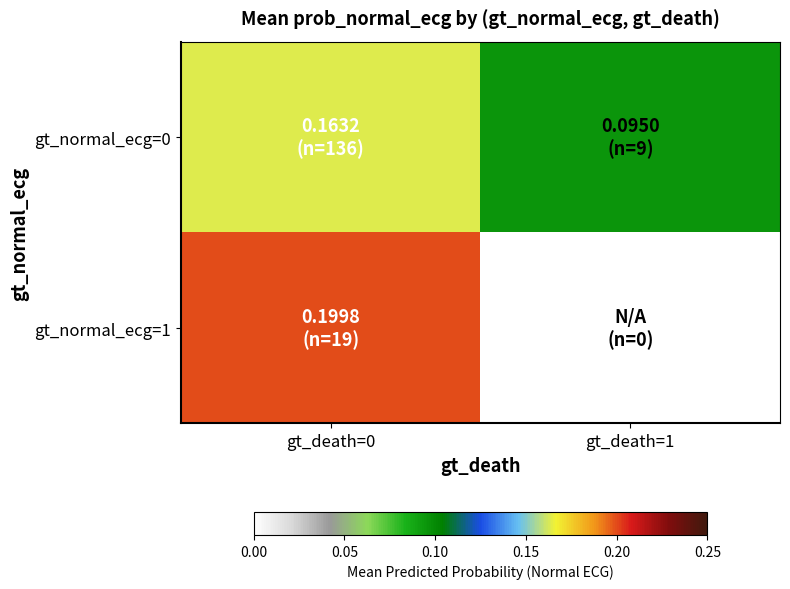

What is the maximum value shown in the chart?

0.2